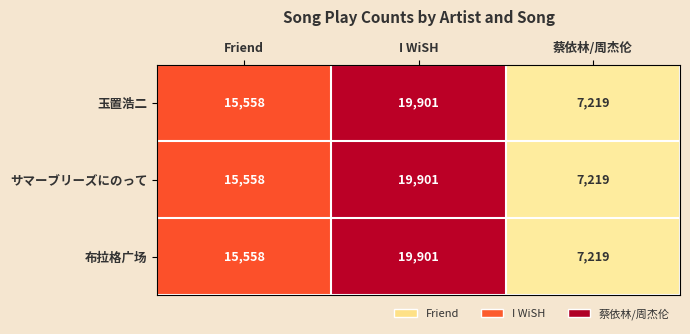

What is the total value across all series at Friend?

46674